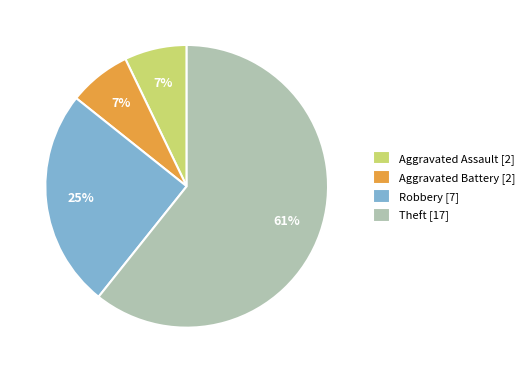

Which category has the biggest portion of the pie?

Theft